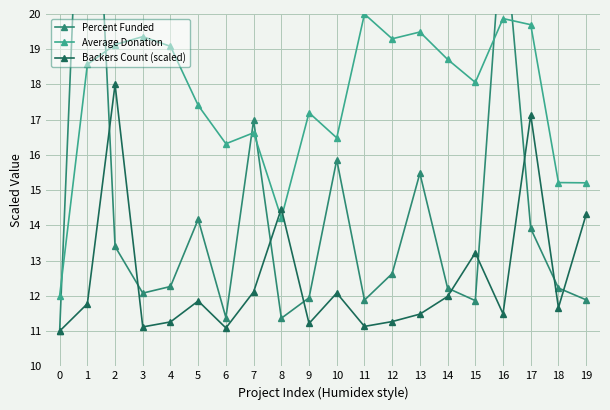

Reading left to right, extract all data points from this chart.

Percent Funded: 11.0	30.0	13.4	12.1	12.3	14.2	11.4	17.0	11.4	11.9	15.9	11.9	12.6	15.5	12.2	11.9	22.9	13.9	12.2	11.9
Average Donation: 12.0	18.6	19.1	19.4	19.1	17.4	16.3	16.6	14.2	17.2	16.5	20.0	19.3	19.5	18.7	18.1	19.9	19.7	15.2	15.2
Backers Count (scaled): 11.0	11.8	18.0	11.1	11.3	11.9	11.1	12.1	14.5	11.2	12.1	11.1	11.3	11.5	12.0	13.2	11.5	17.1	11.7	14.3